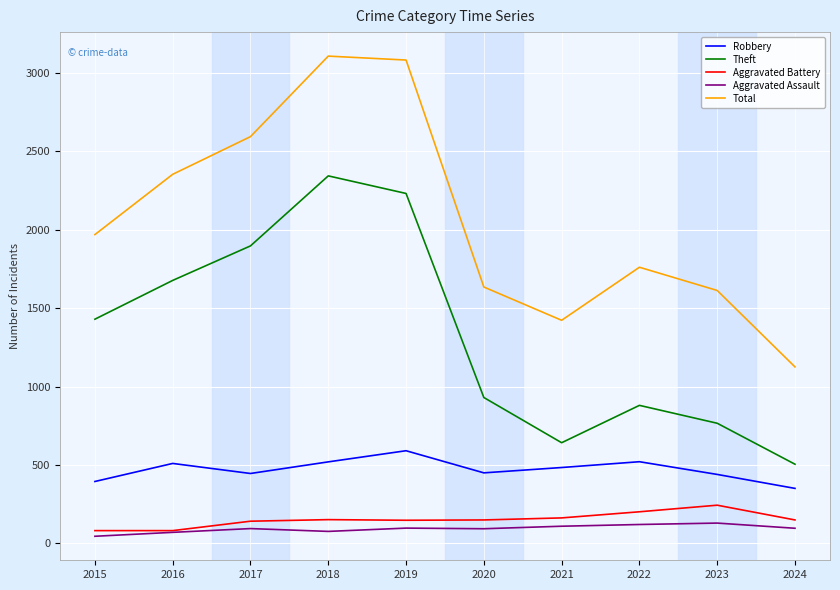

What is the approximate value of Theft at 2021?

642